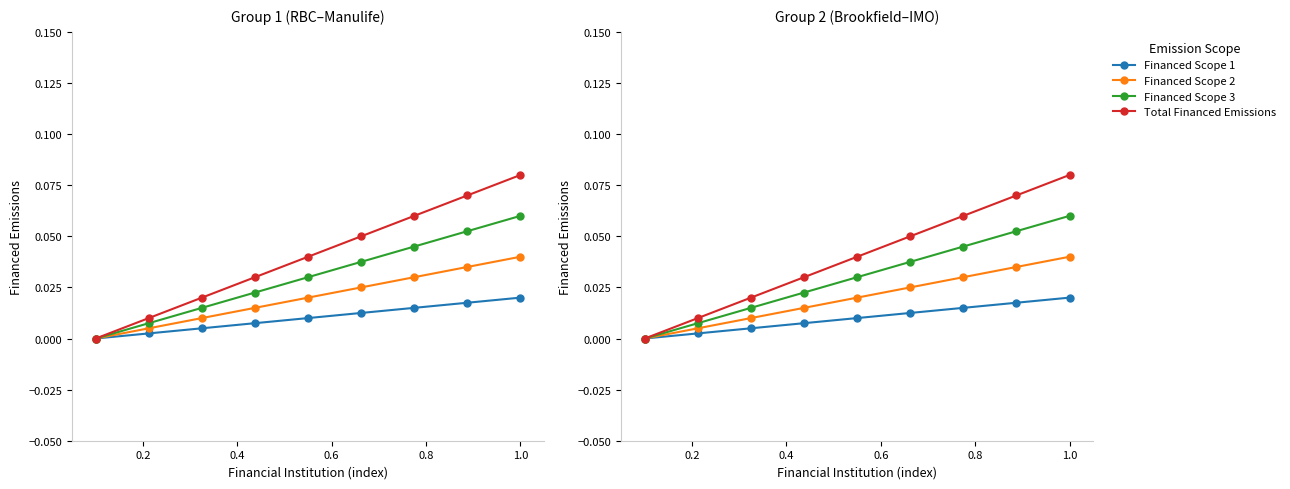

True or false: Financed Scope 2 and Total Financed Emissions intersect in this chart.

False